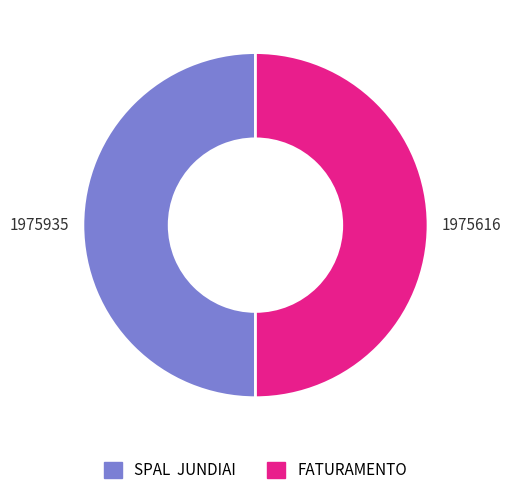

Combined, do FATURAMENTO and SPAL JUNDIAI account for over 50%?

Yes